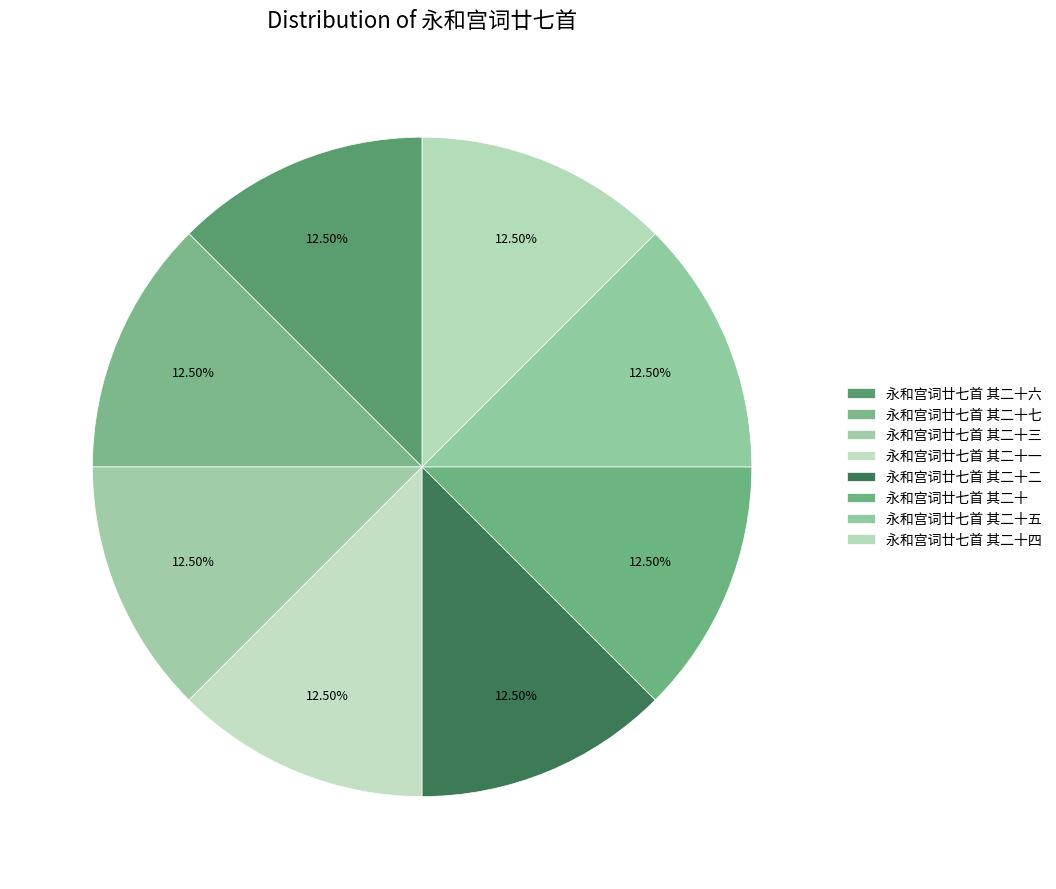

True or false: 永和宫词廿七首 其二十二 accounts for 12% of the total.

True